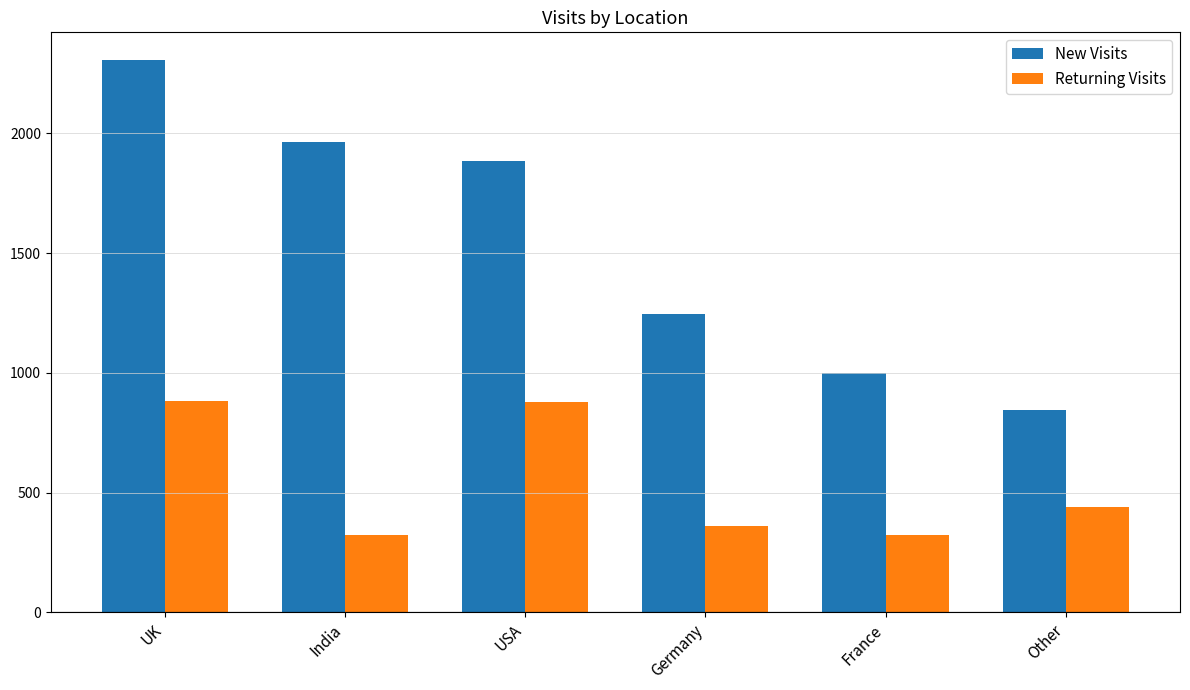

What is the label of the 2nd bar from the right?

France